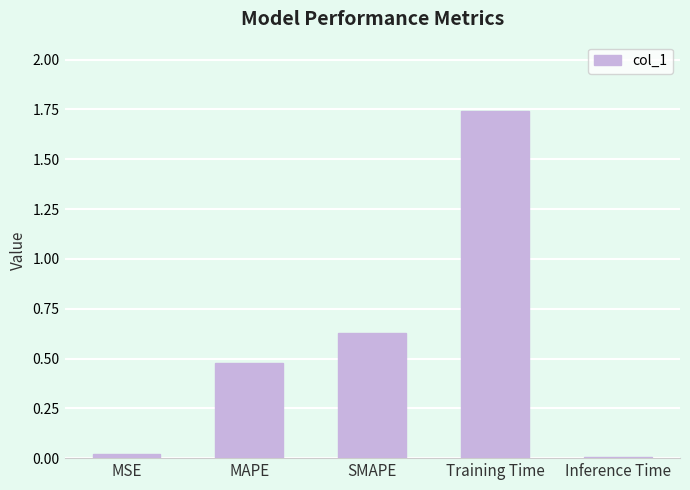

Between SMAPE and MAPE, which is larger?

SMAPE